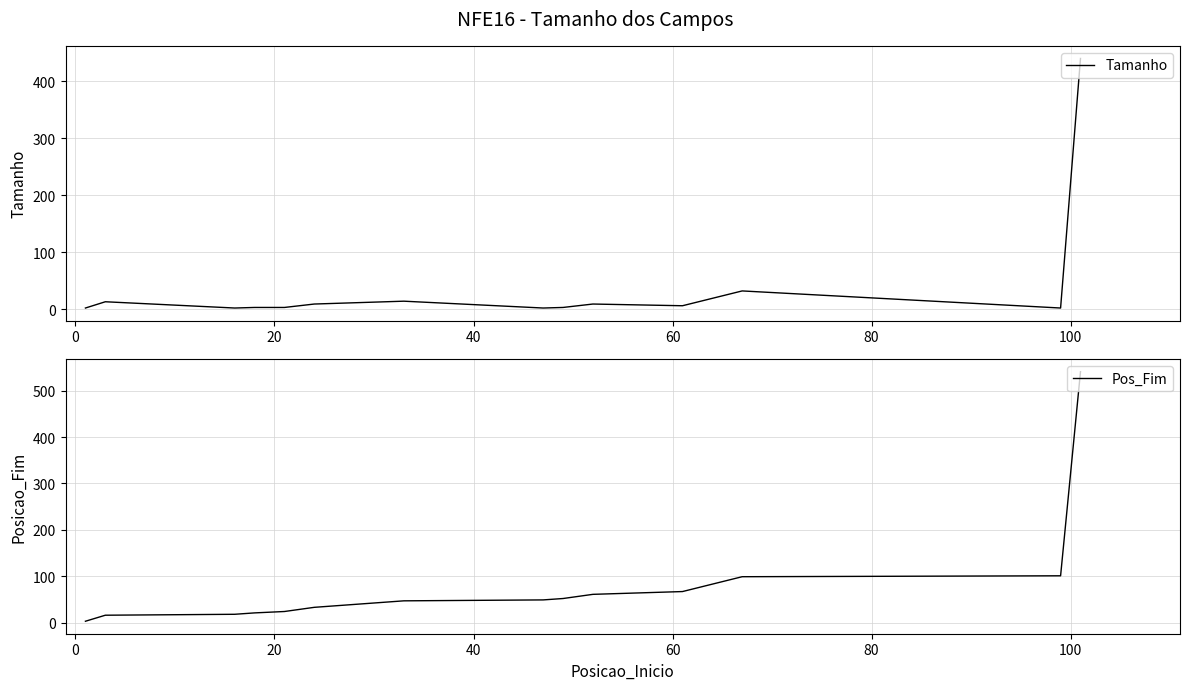

Is the value of Pos_Fim at 8 greater than the value of Tamanho at 0?

Yes